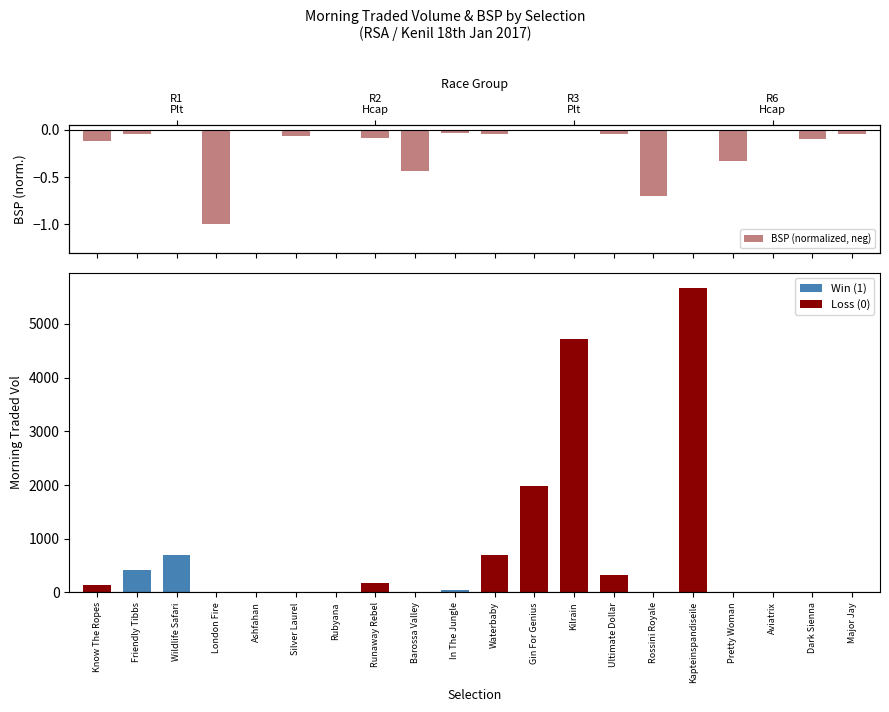

What is the difference between the maximum and minimum values?

1.0